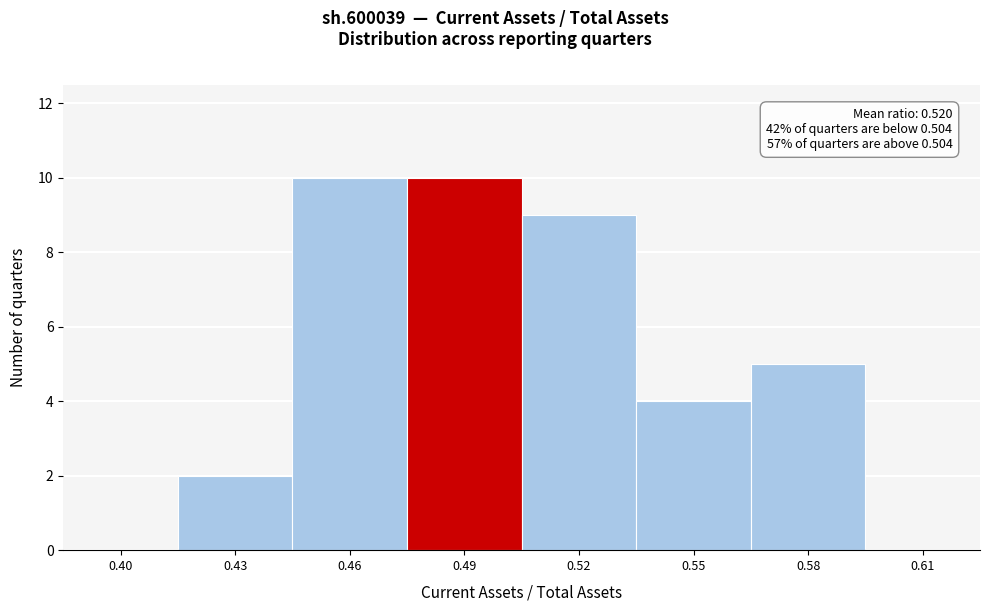

Reading left to right, extract all data points from this chart.

0.40=0	0.43=2	0.46=10	0.49=10	0.52=9	0.55=4	0.58=5	0.61=0